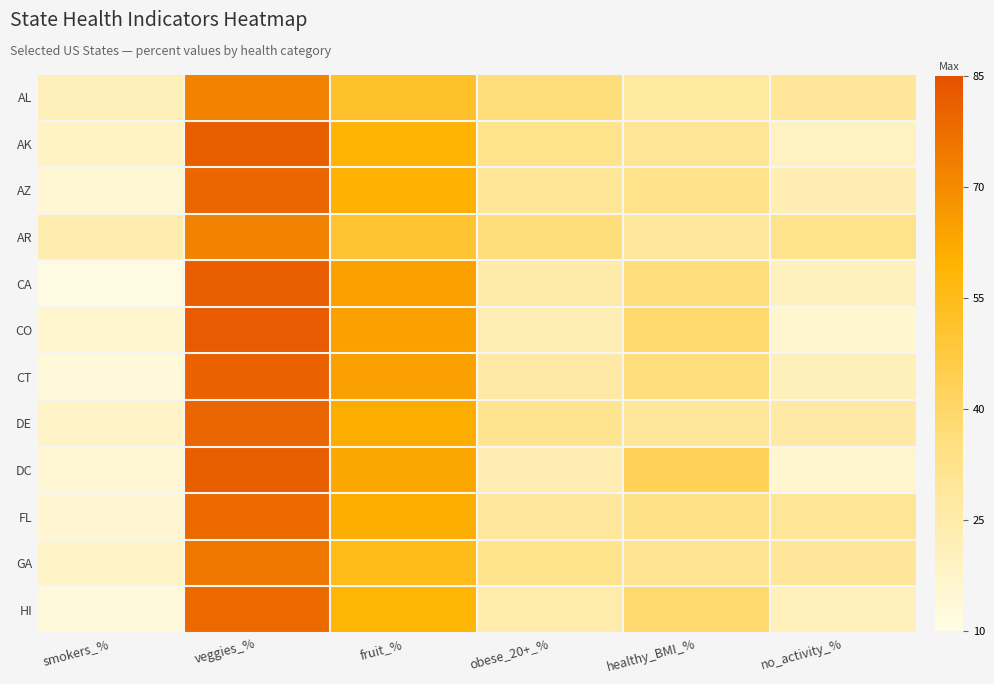

How many series are shown in this chart?

12